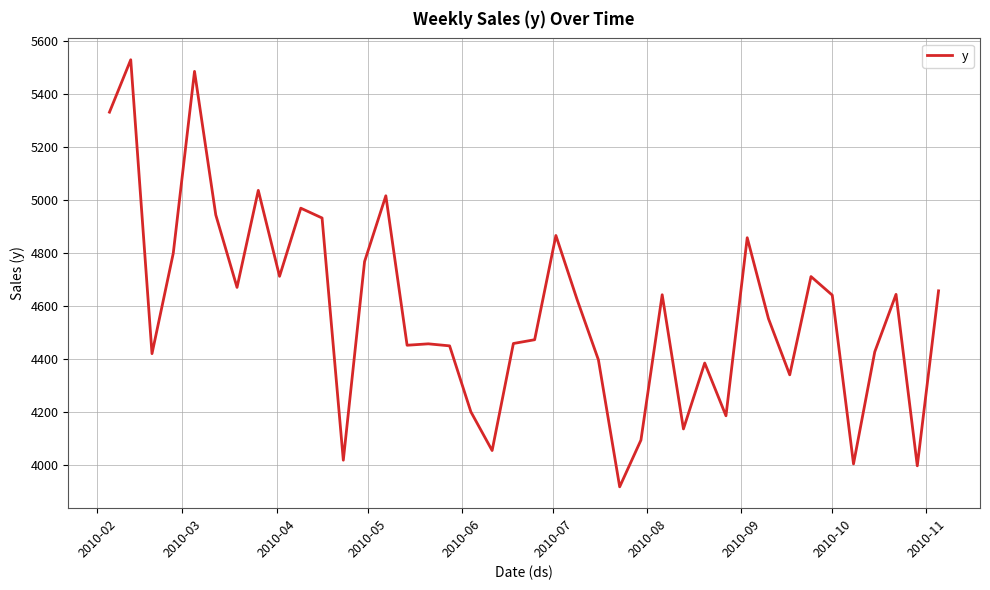

How many values are below 4623?

20